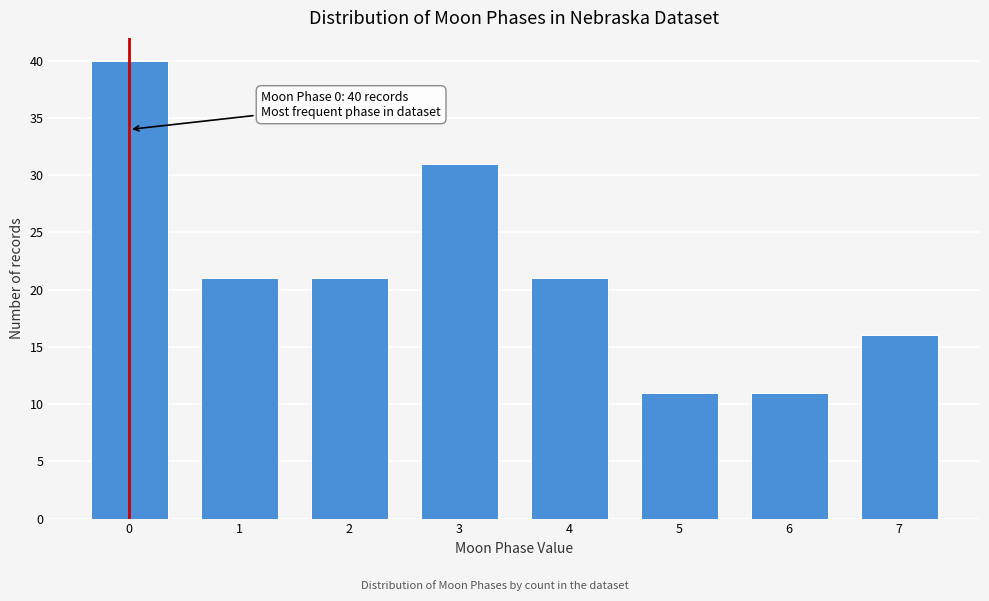

Reading right to left, extract all data points from this chart.

7=16	6=11	5=11	4=21	3=31	2=21	1=21	0=40